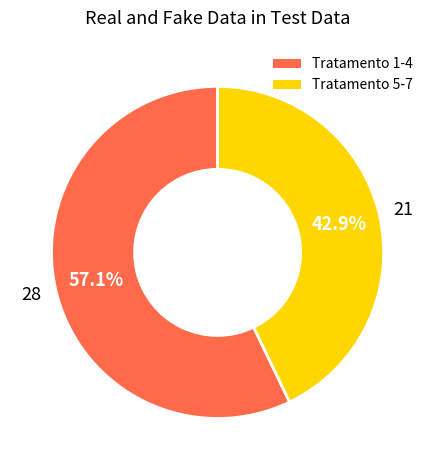

Rank the categories by value from lowest to highest.

Tratamento 5-7, Tratamento 1-4